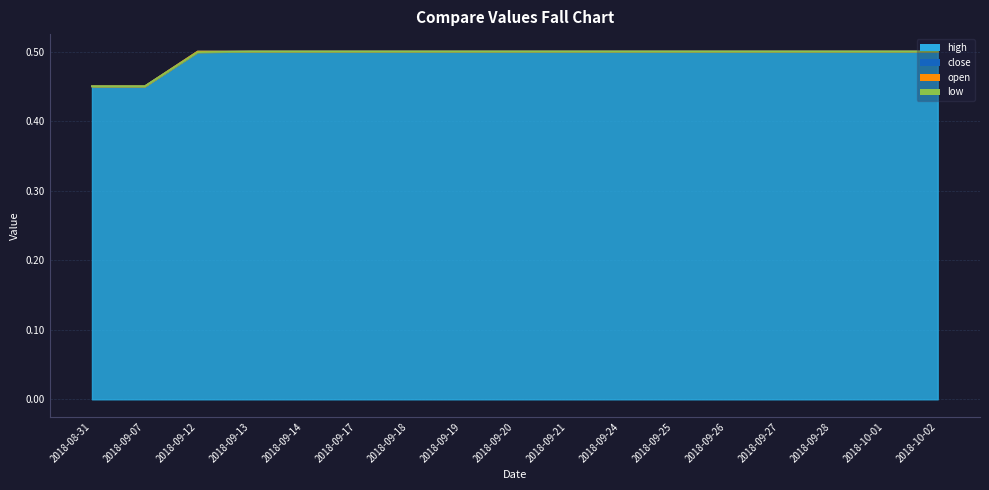

What is the sum of the open values at 2018-09-19 and 2018-09-20?

1.0